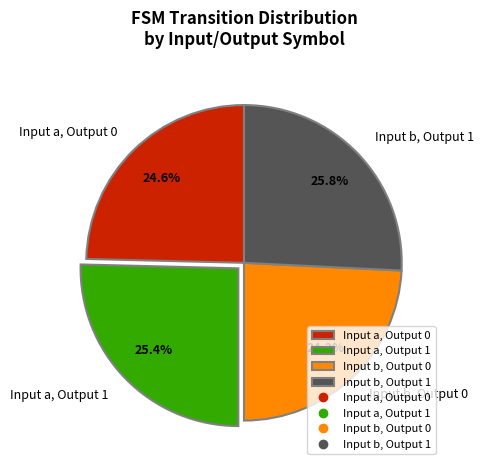

Between Input a, Output 0 and Input a, Output 1, which is larger?

Input a, Output 1